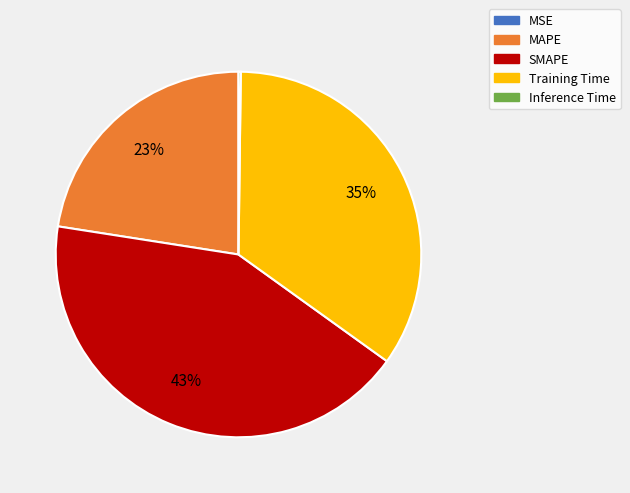

Between SMAPE and Training Time, which is larger?

SMAPE